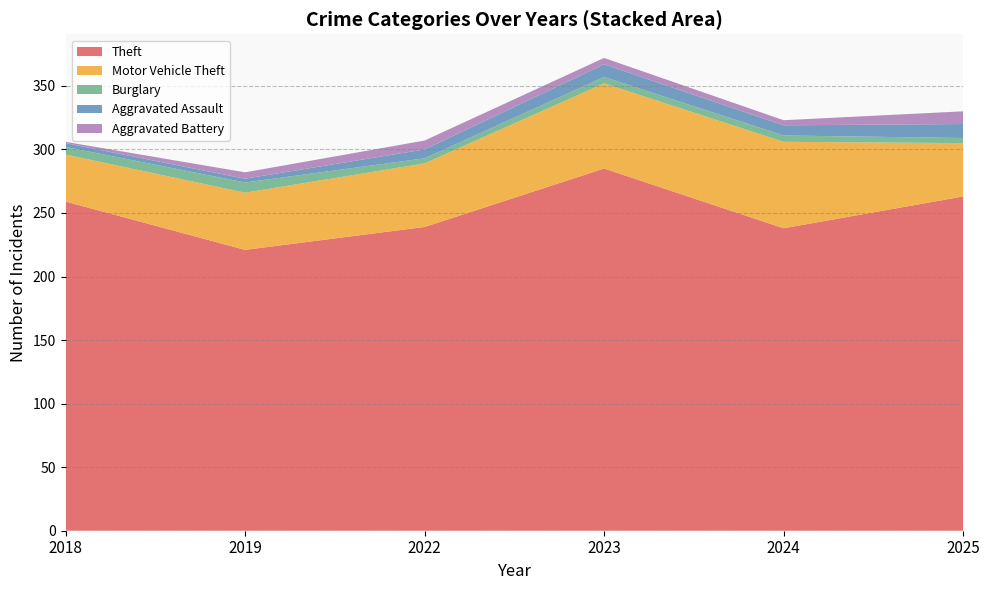

Reading left to right, extract all data points from this chart.

Theft: 2019=221	2023=285	2022=239	2024=238	2018=259	2025=263
Motor Vehicle Theft: 2019=45	2023=67	2022=50	2024=68	2018=37	2025=42
Burglary: 2019=8	2023=5	2022=4	2024=5	2018=6	2025=4
Aggravated Assault: 2019=3	2023=10	2022=7	2024=8	2018=3	2025=11
Aggravated Battery: 2019=5	2023=5	2022=7	2024=4	2018=1	2025=10